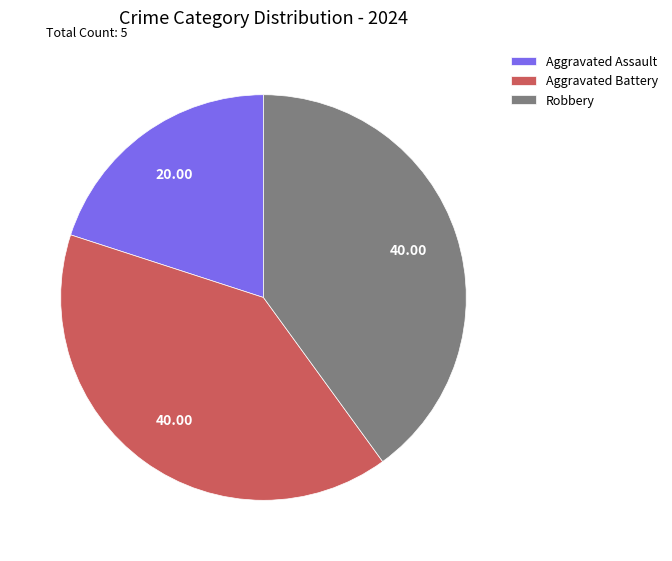

What is the smallest slice in the pie chart?

Aggravated Assault